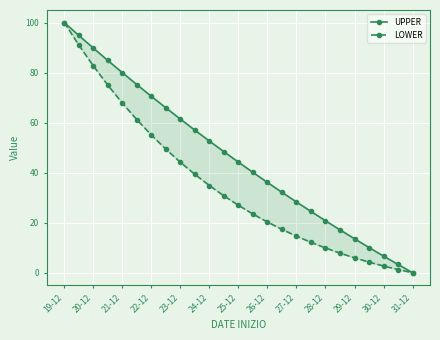

How many lines are shown in the chart?

2